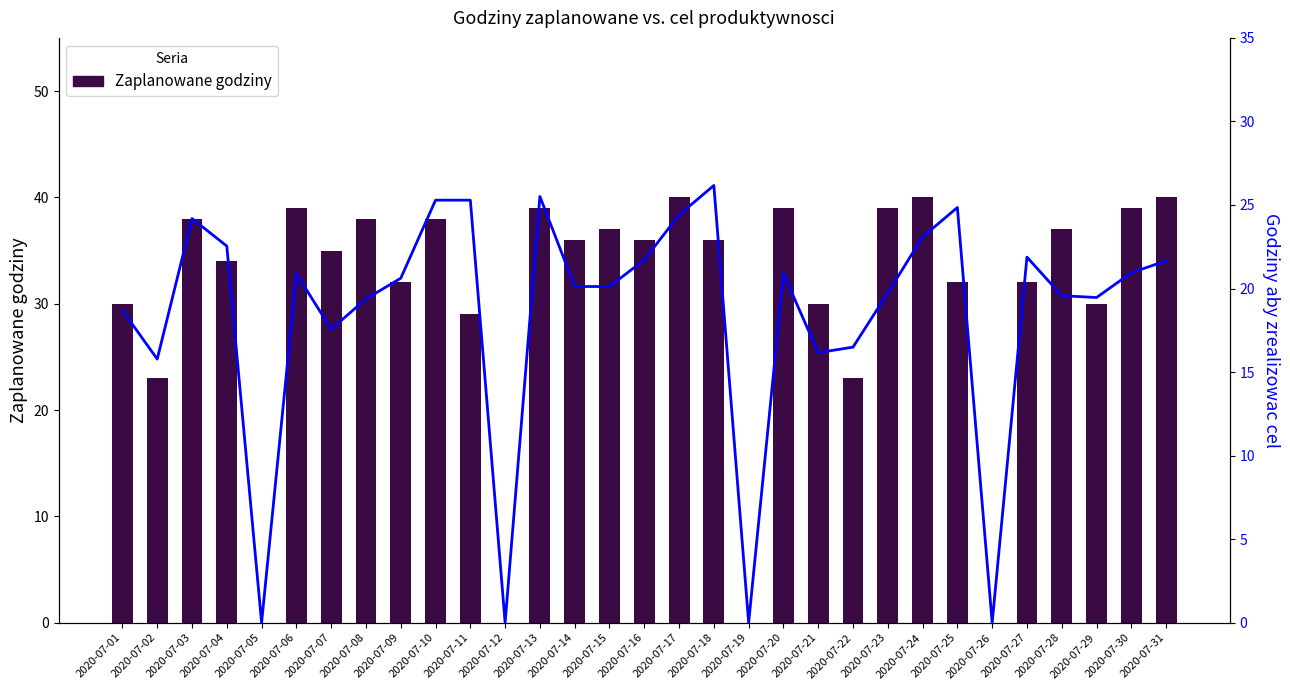

The value of Zaplanowane godziny at 2020-07-27 is 51.4. True or false?

False